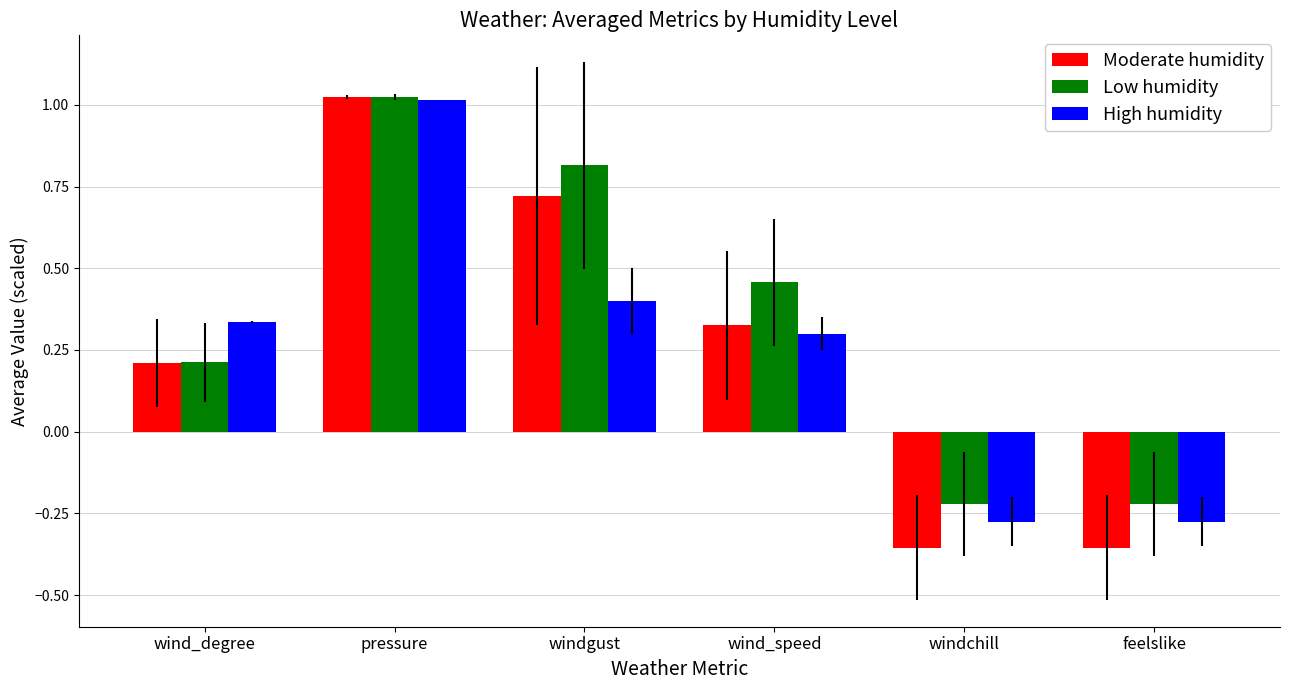

The value of High humidity at wind_speed is 0.3. True or false?

True